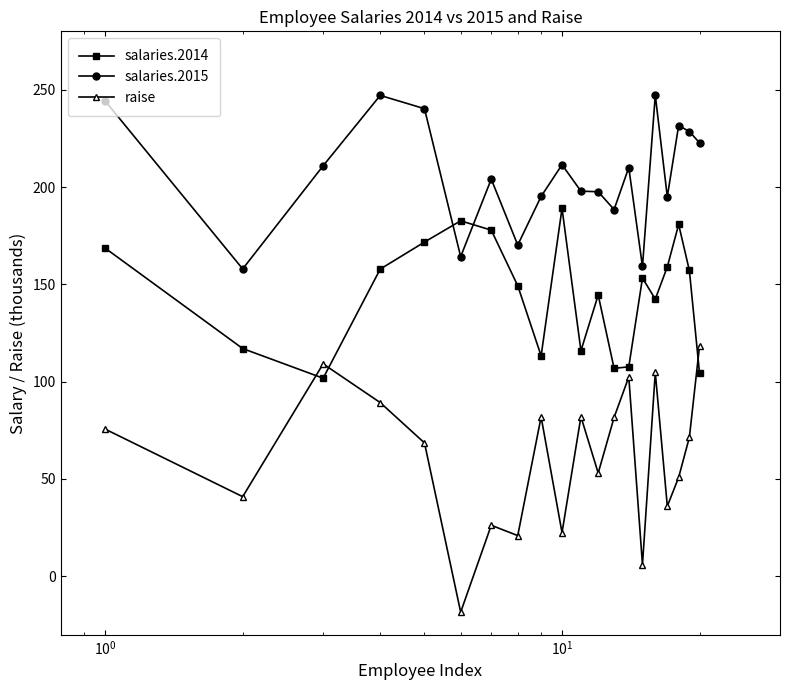

Which series has the largest total across all categories?

salaries.2015